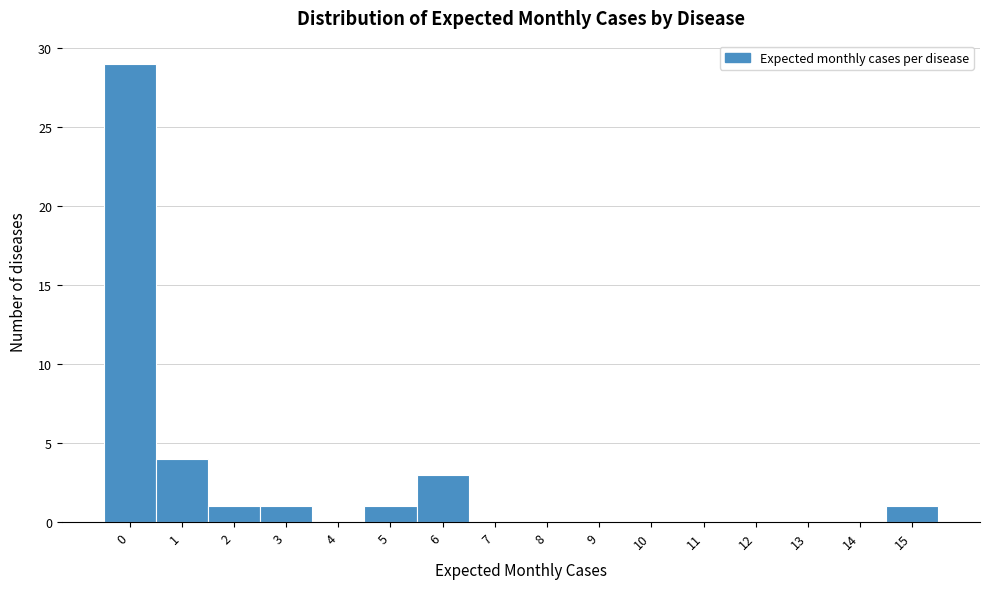

Reading left to right, extract all data points from this chart.

0=29	1=4	2=1	3=1	4=0	5=1	6=3	7=0	8=0	9=0	10=0	11=0	12=0	13=0	14=0	15=1